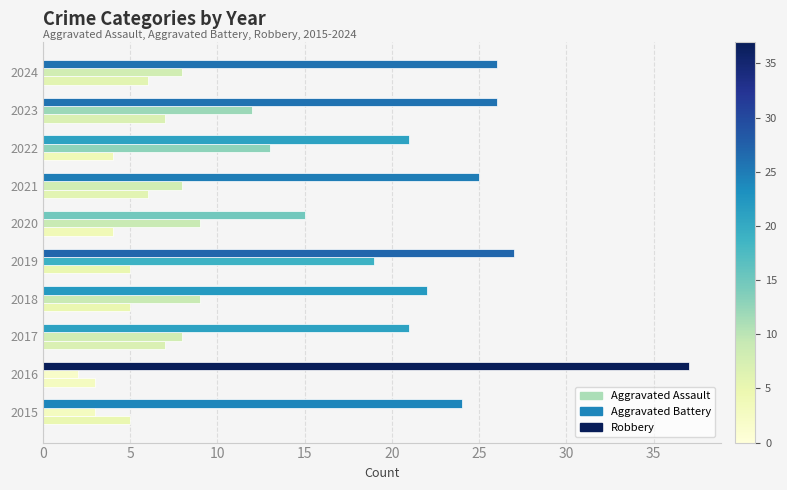

What is the sum of all Aggravated Assault values?

52